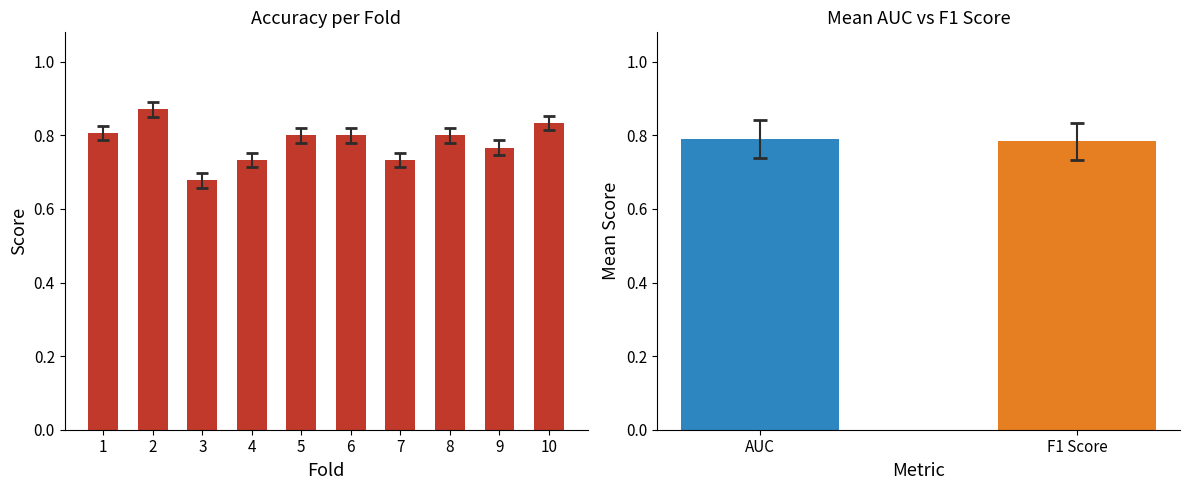

How many distinct data groups are displayed?

1